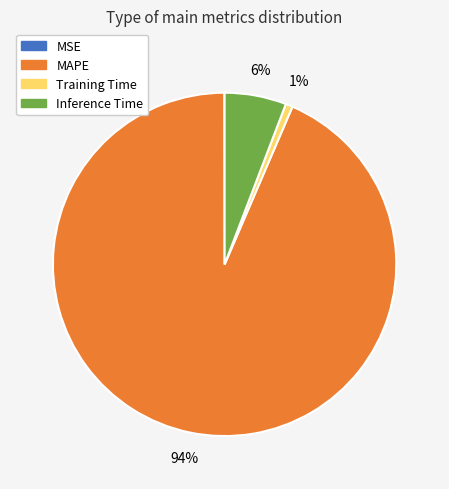

Does any single category account for the majority?

Yes